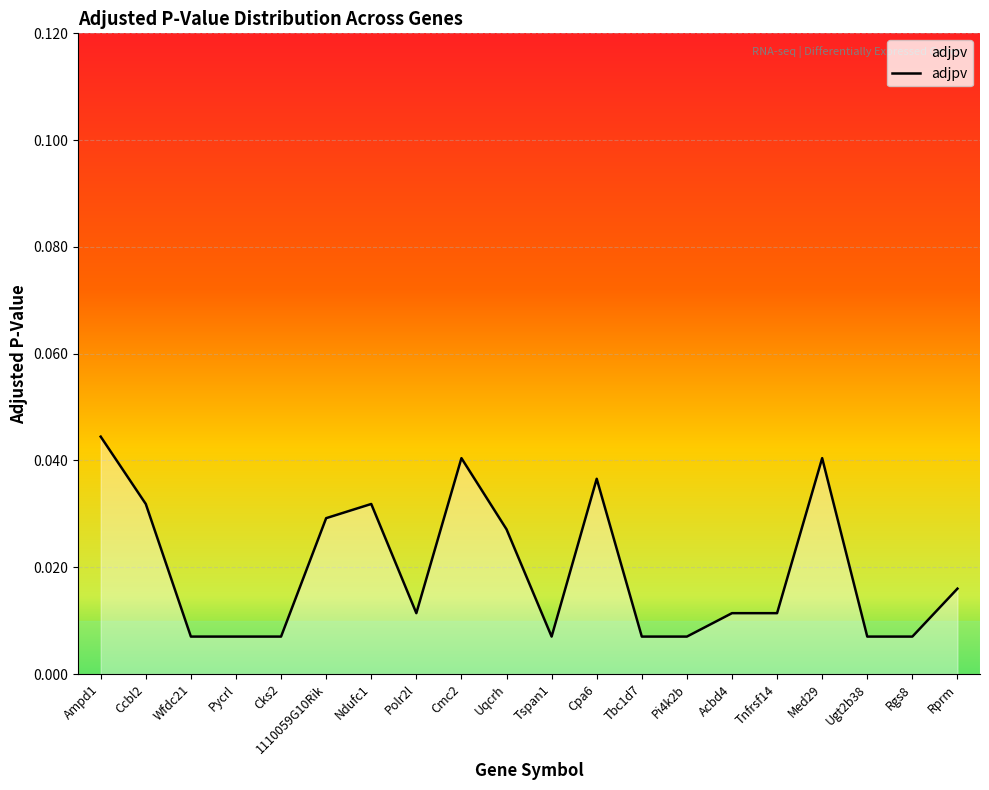

Which has a higher value, Ccbl2 or Polr2l?

Ccbl2